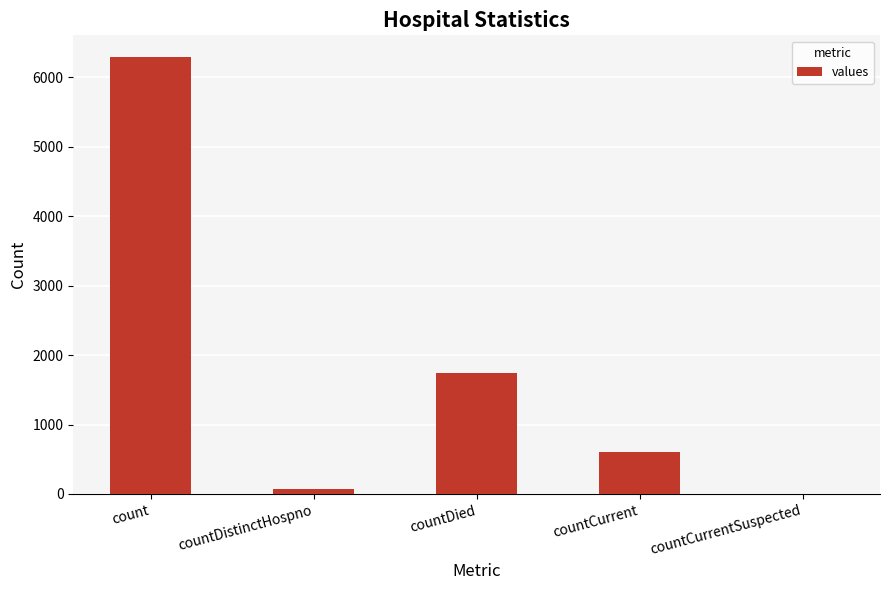

At which label does the data first exceed 598?

count